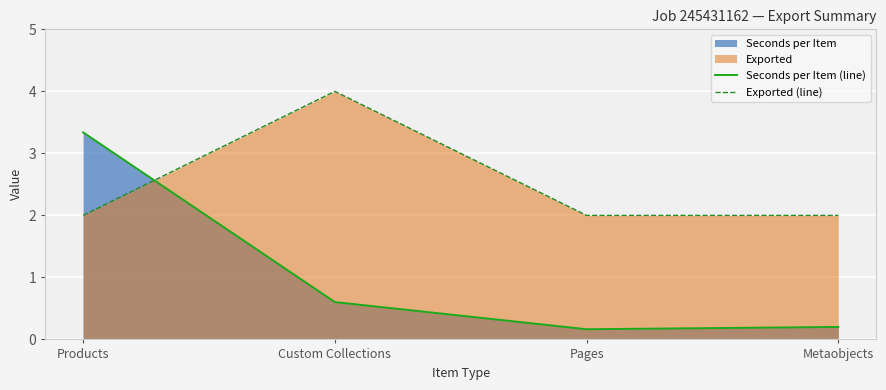

Reading left to right, what are all the values shown in this chart?

Seconds per Item (line): 3.3	0.6	0.2	0.2
Exported (line): 2.0	4.0	2.0	2.0